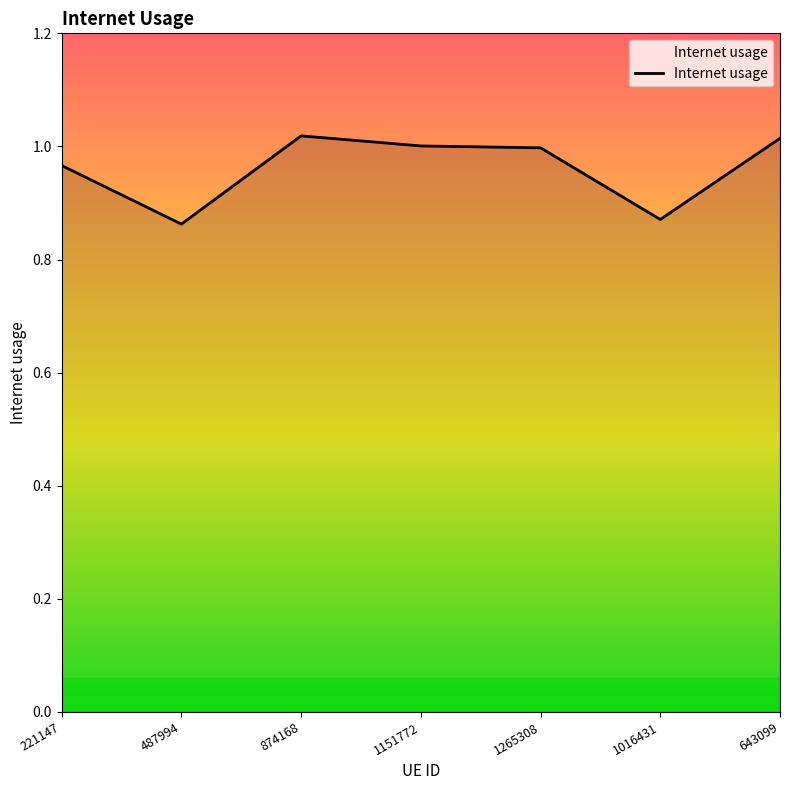

True or false: the data shows 1.7 at 221147.

False